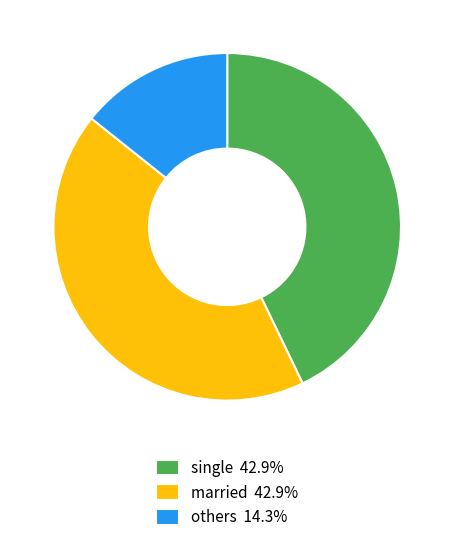

Combined, do single and married account for over 50%?

Yes